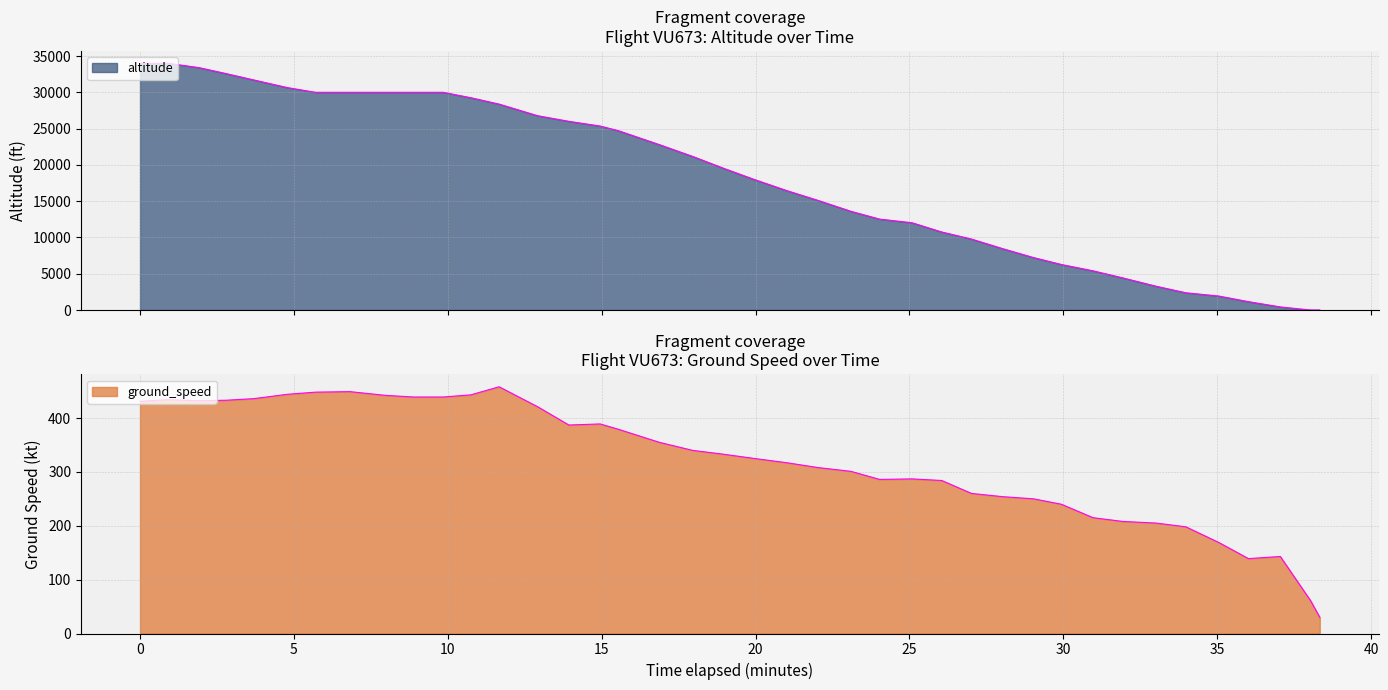

What is the label of the 10th point from the left?

40